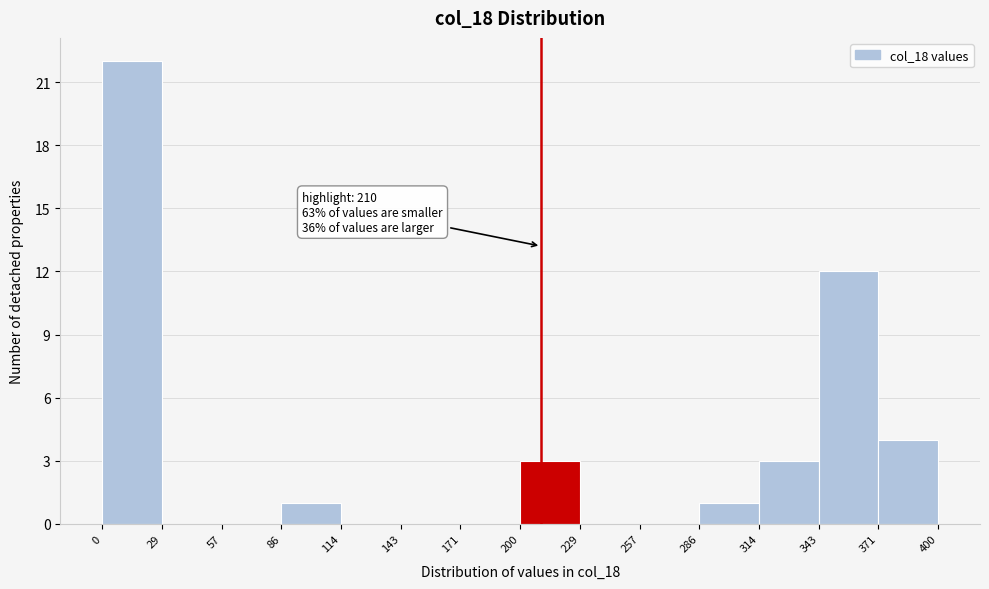

Over which range of the x-axis is the bar tallest?

0 to 29